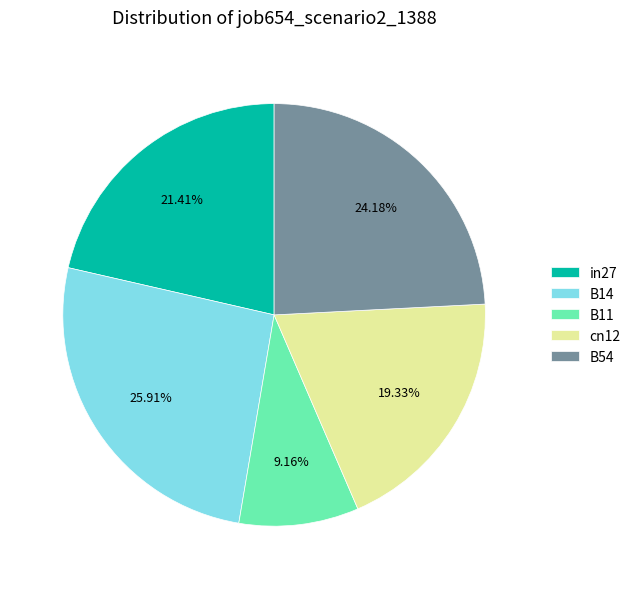

Count the number of slices in the pie.

5